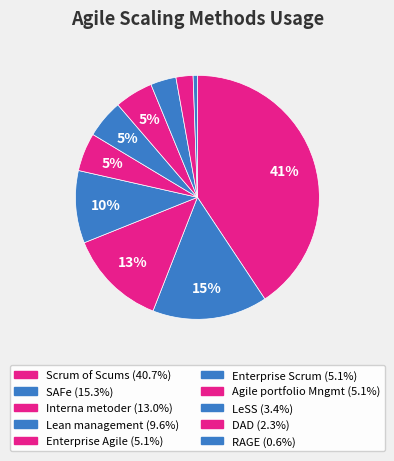

Is there any slice that represents more than half of the pie?

No